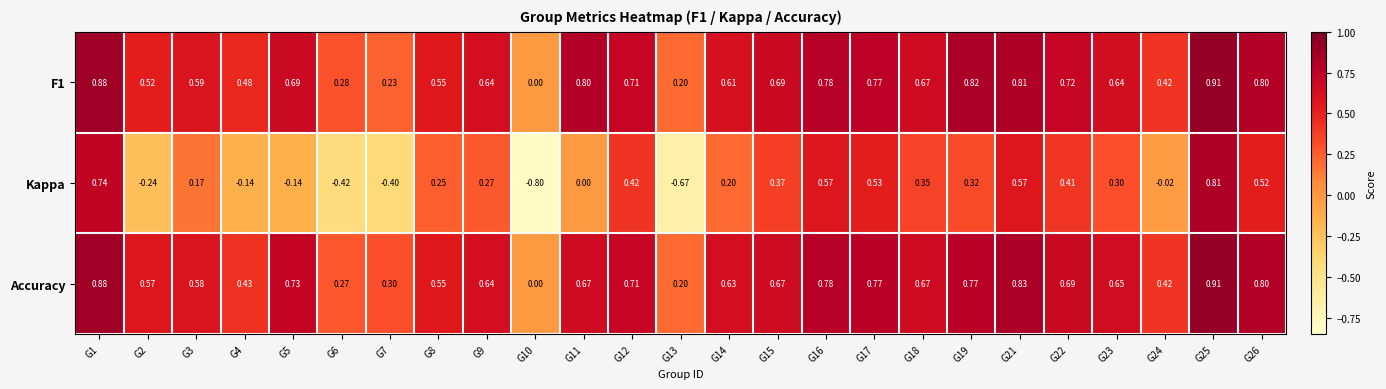

Between G10 and G22, which series saw the biggest shift?

Kappa